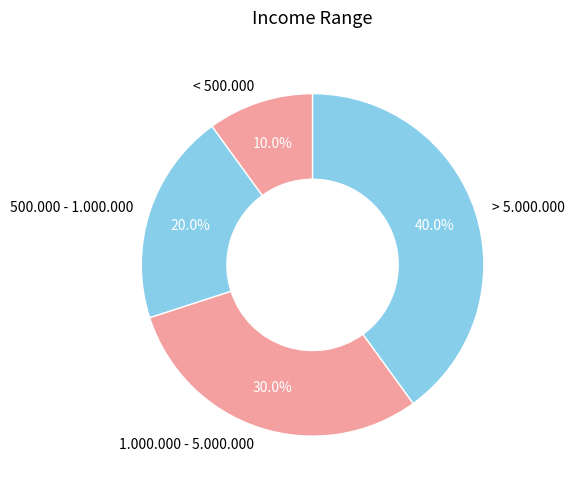

Does > 5.000.000 account for over 50% of the chart?

No